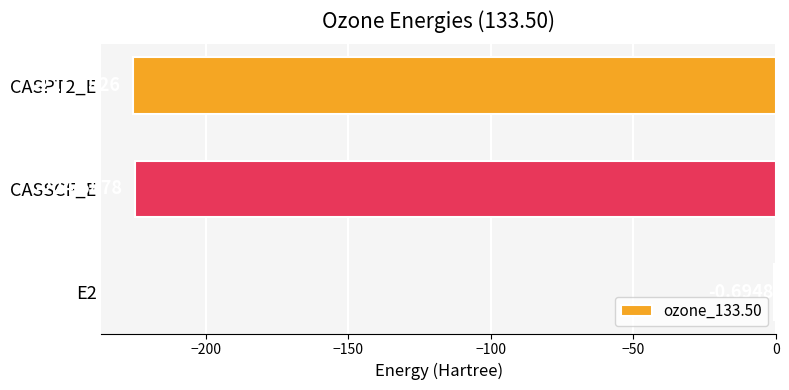

What is the change in value from E2 to CASPT2_E?

-224.6